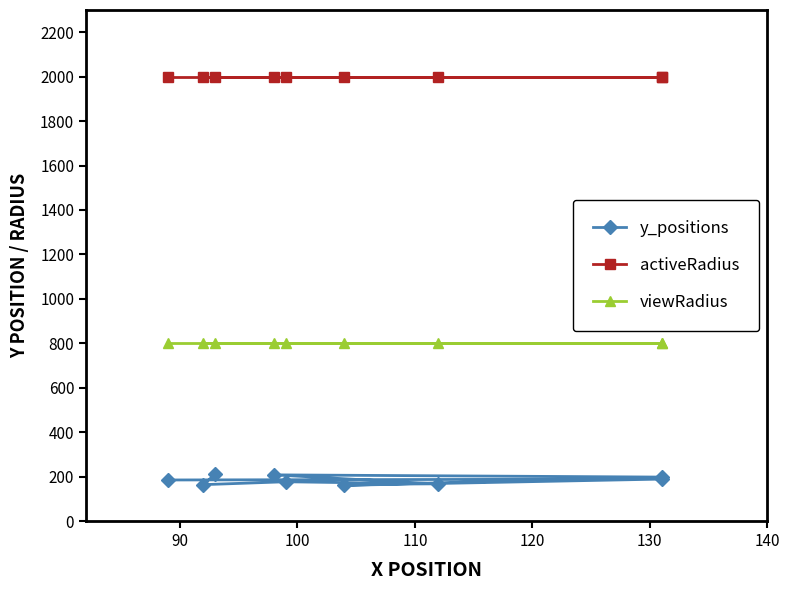

True or false: y_positions and viewRadius intersect in this chart.

False